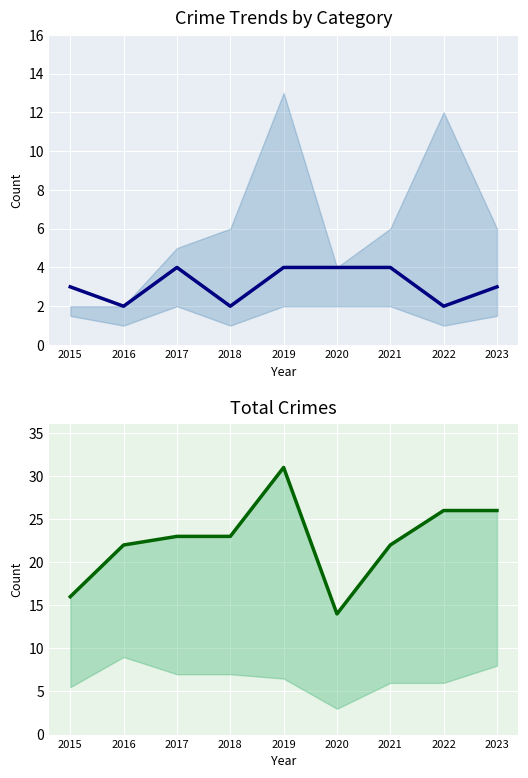

True or false: Total has a value of 32 at 2017.

False